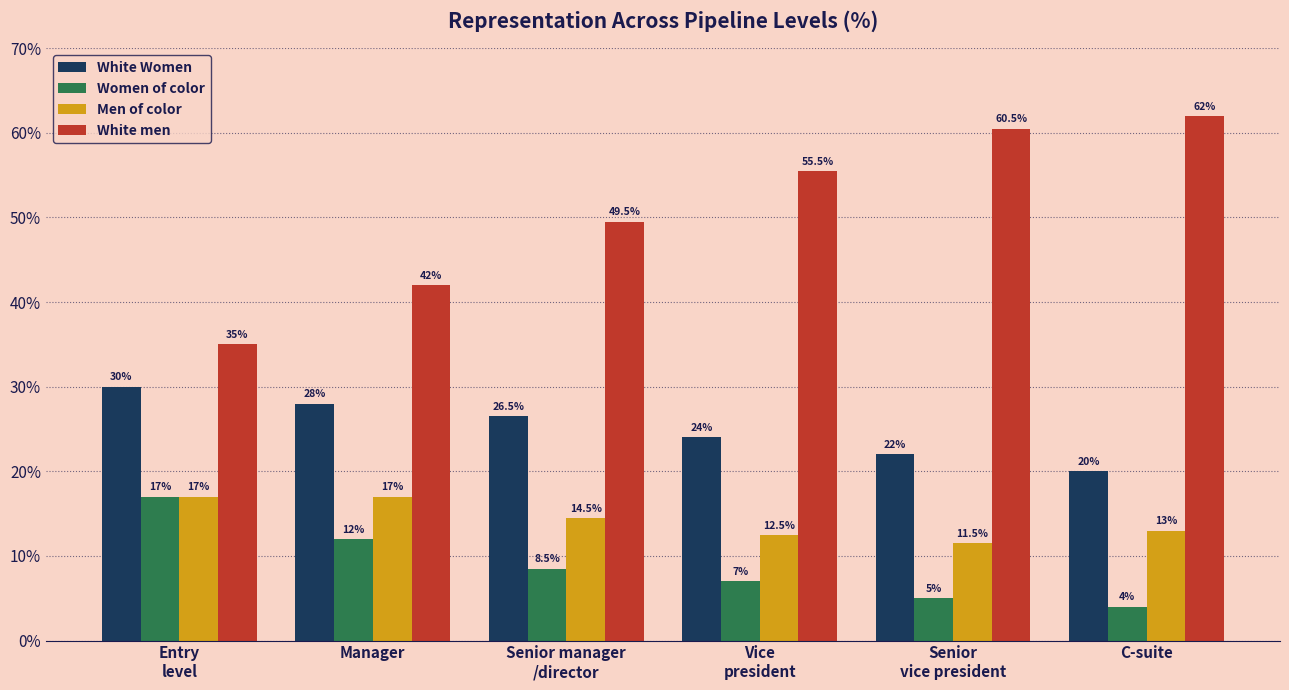

True or false: Men of color has a value of 12.5 at Vice
president.

True